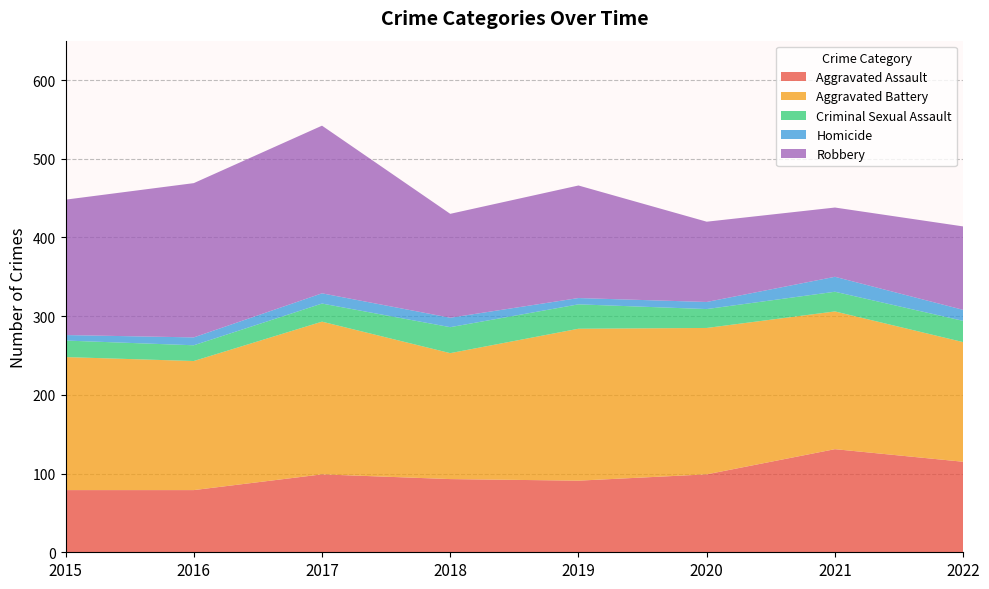

Reading left to right, extract all data points from this chart.

Aggravated Assault: 79	79	99	93	91	99	131	115
Aggravated Battery: 169	164	194	160	193	186	175	152
Criminal Sexual Assault: 21	20	23	33	31	24	25	27
Homicide: 7	10	13	12	8	9	19	14
Robbery: 172	196	213	132	143	102	88	106